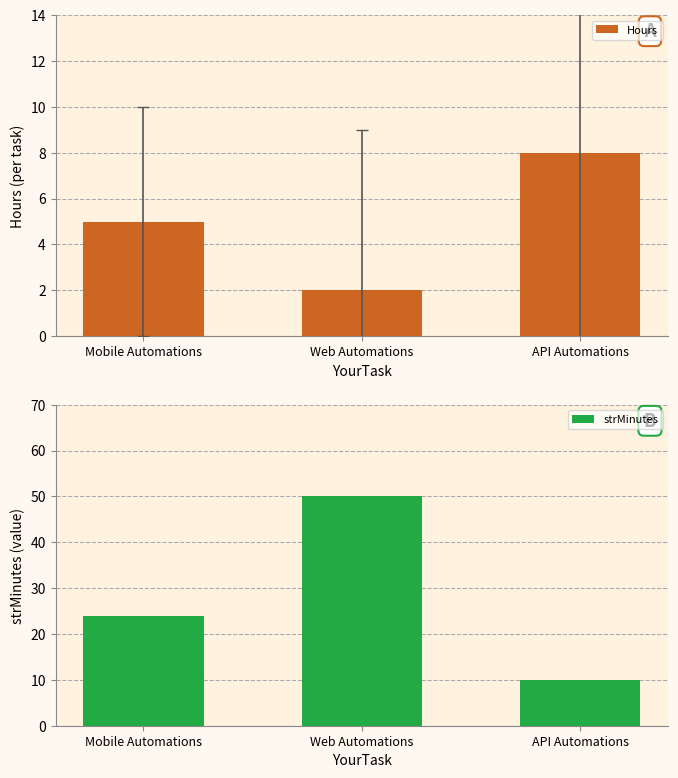

At API Automations, list the series in order from largest to smallest.

strMinutes, Hours